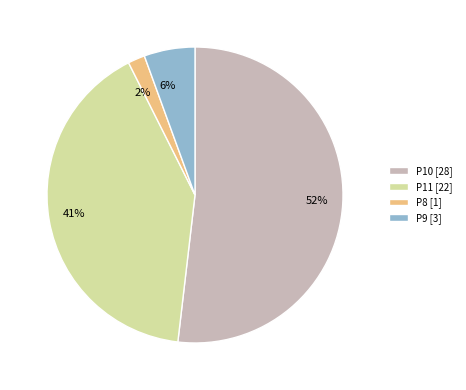

What percentage is the P11 slice, to the nearest percent?

41%